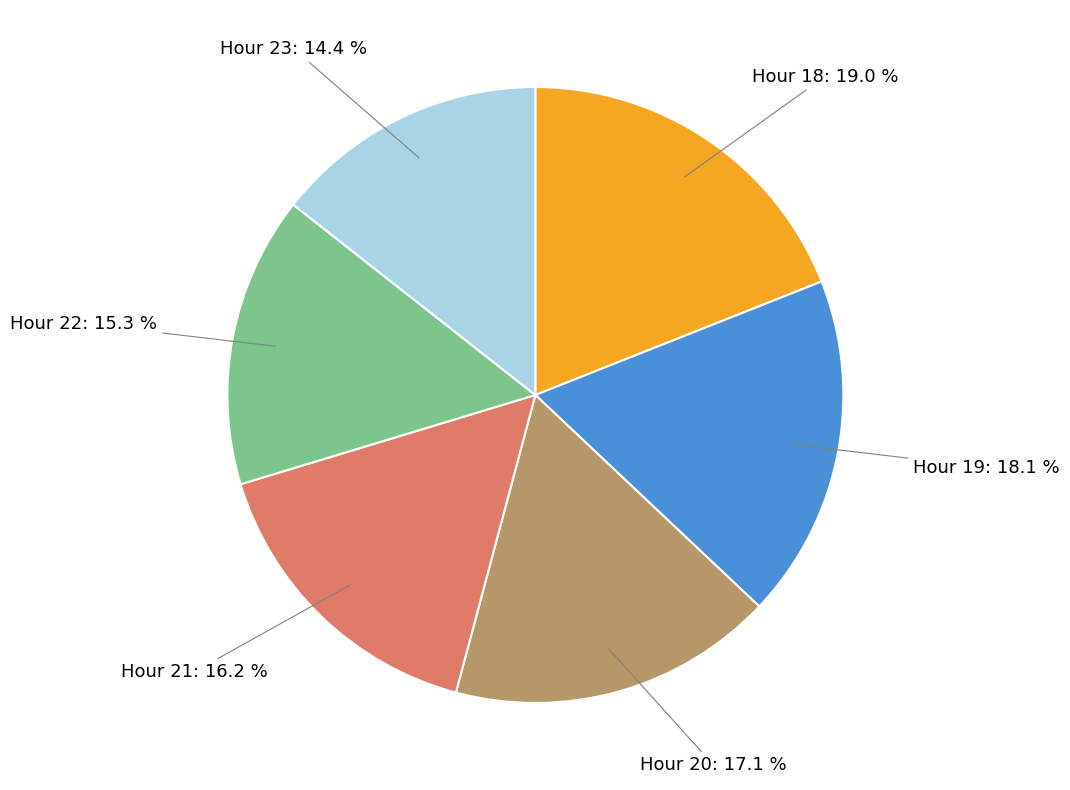

Is there any slice that represents more than half of the pie?

No